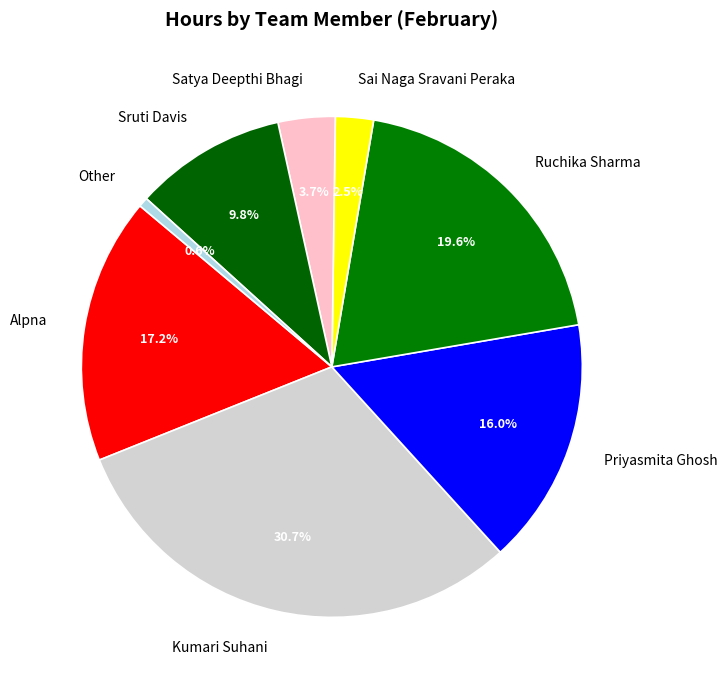

Which slice is the smallest?

Other